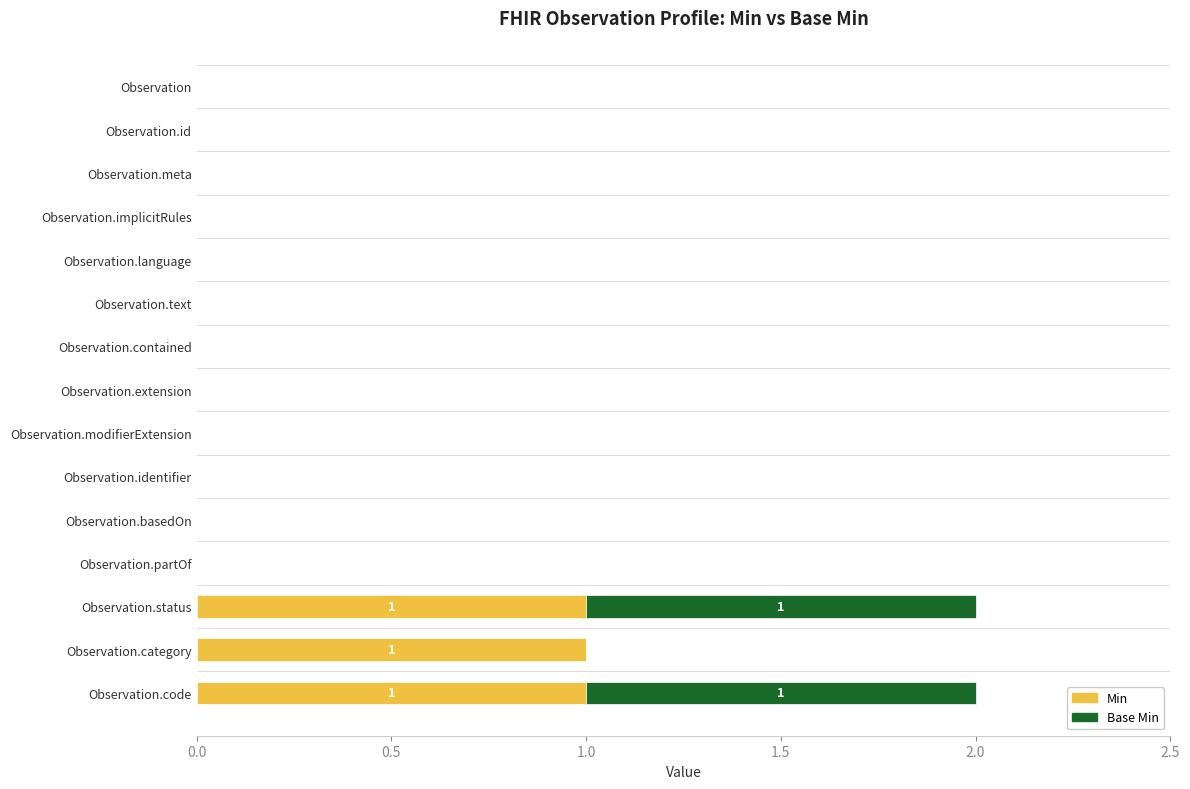

The Min series shows 1 at Observation.basedOn. True or false?

False